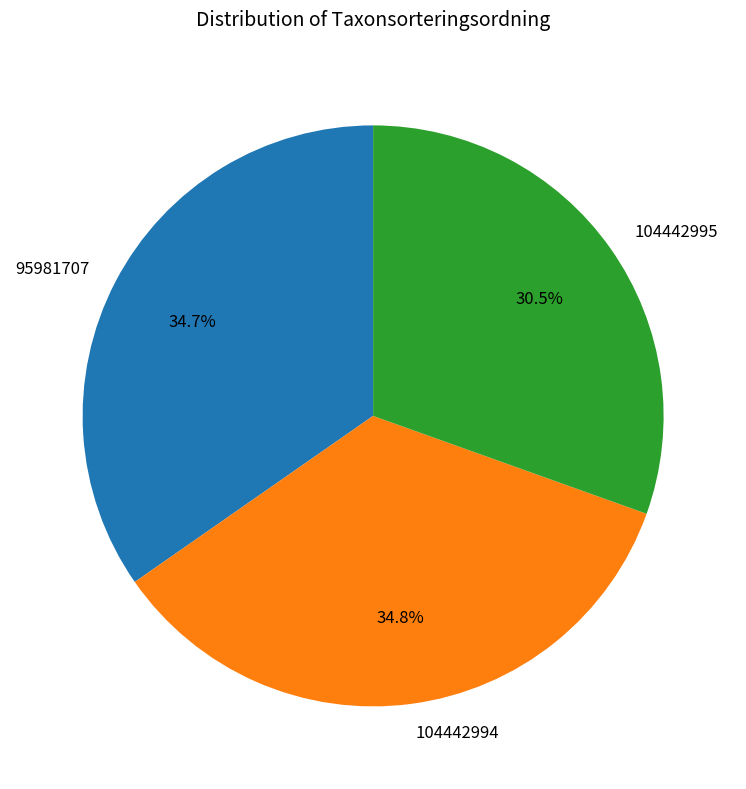

Which slice is the smallest?

104442995